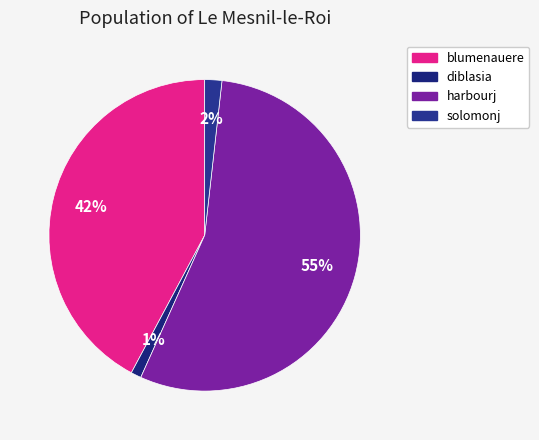

Count the number of slices in the pie.

4